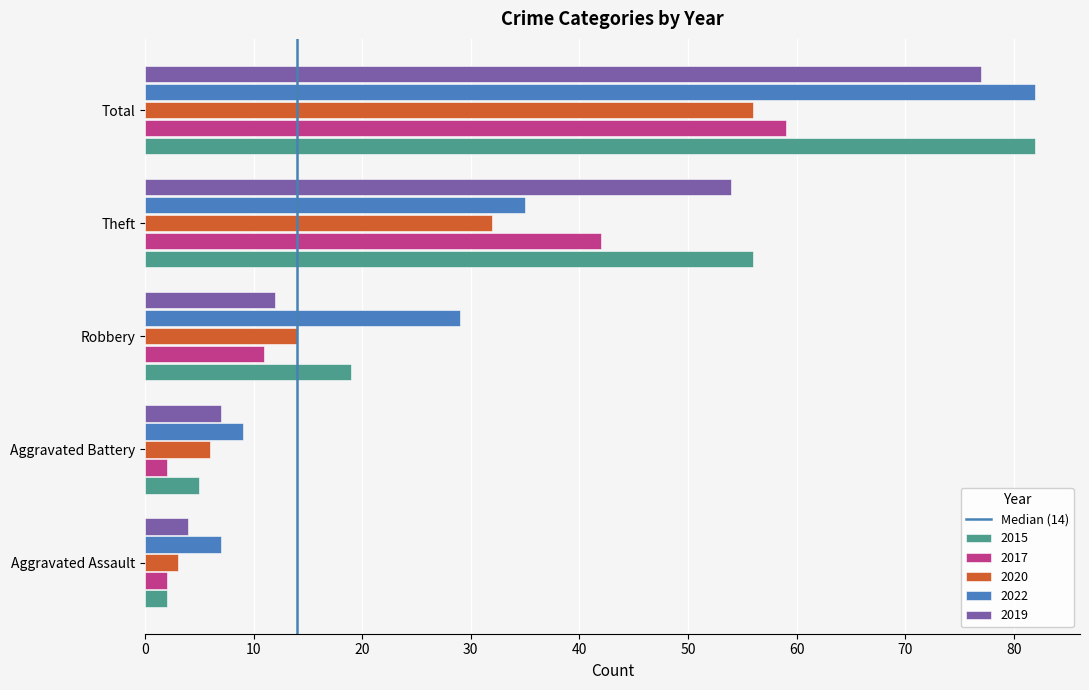

True or false: 2019 has a value of 7 at Aggravated Assault.

False